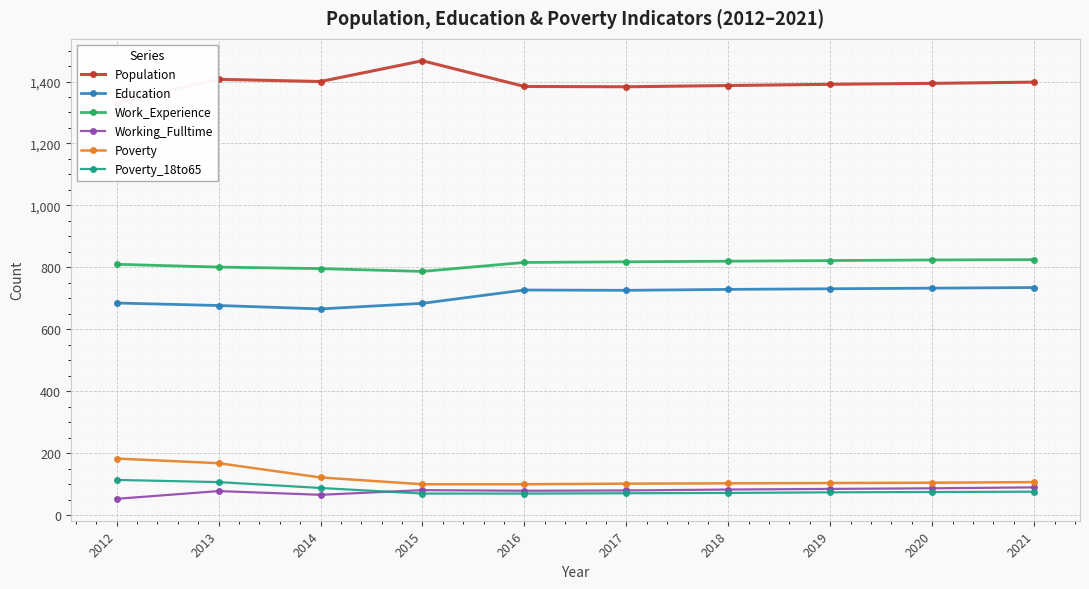

Is this an area chart (filled region under the line)?

No